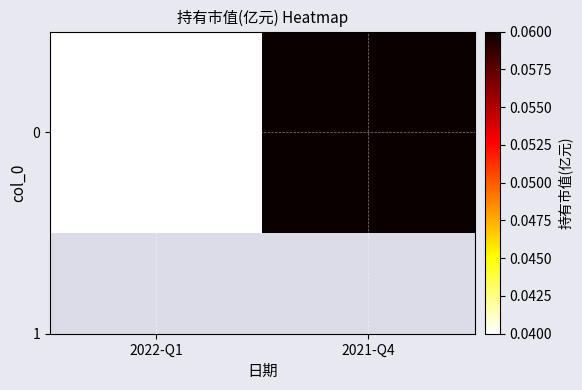

Reading right to left, what are all the values shown in this chart?

0.1	0.0